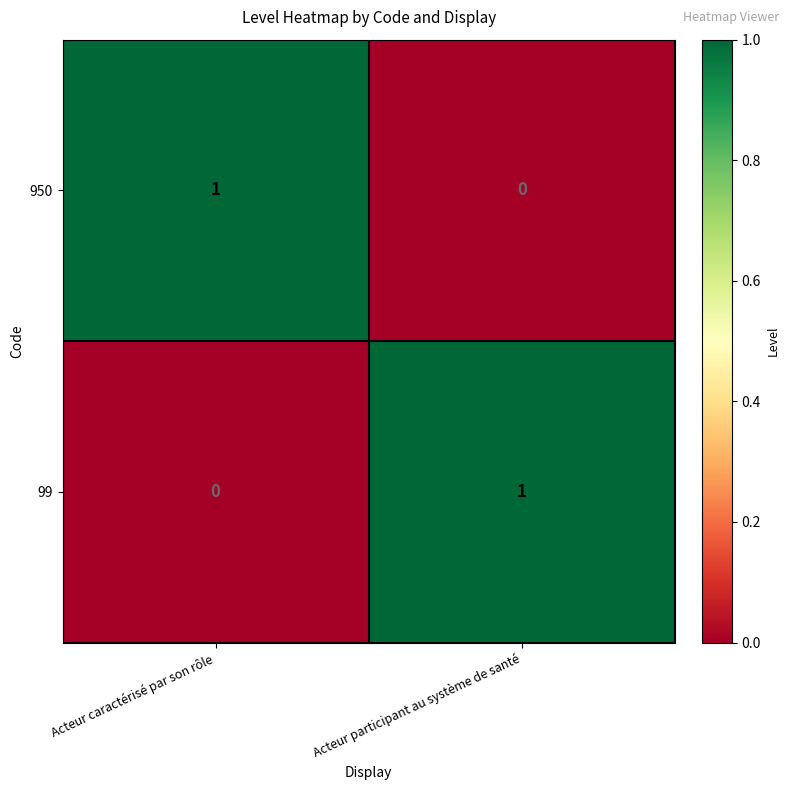

Reading left to right, extract all data points from this chart.

950: Acteur caractérisé par son rôle=1	Acteur participant au système de santé=0
99: Acteur caractérisé par son rôle=0	Acteur participant au système de santé=1